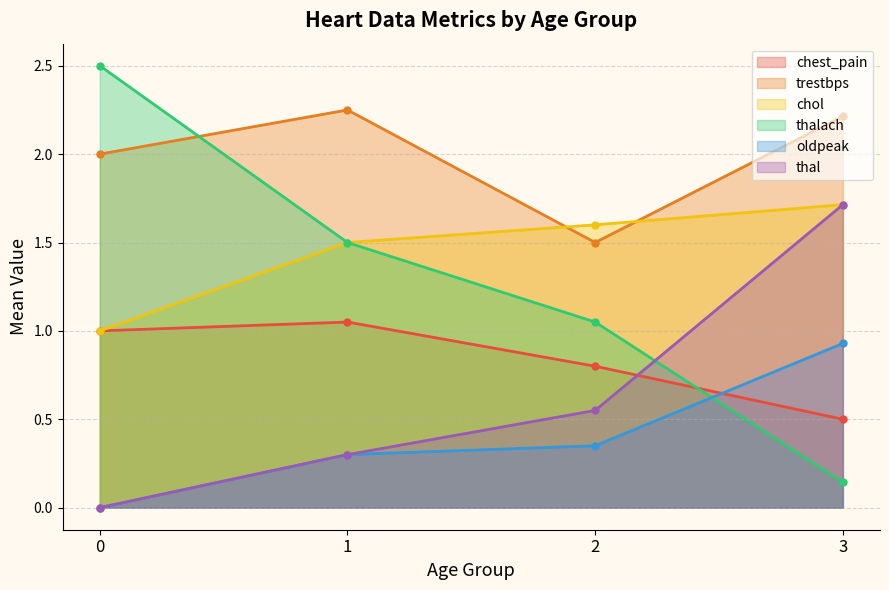

Which series changed the most between 0 and 2?

thalach